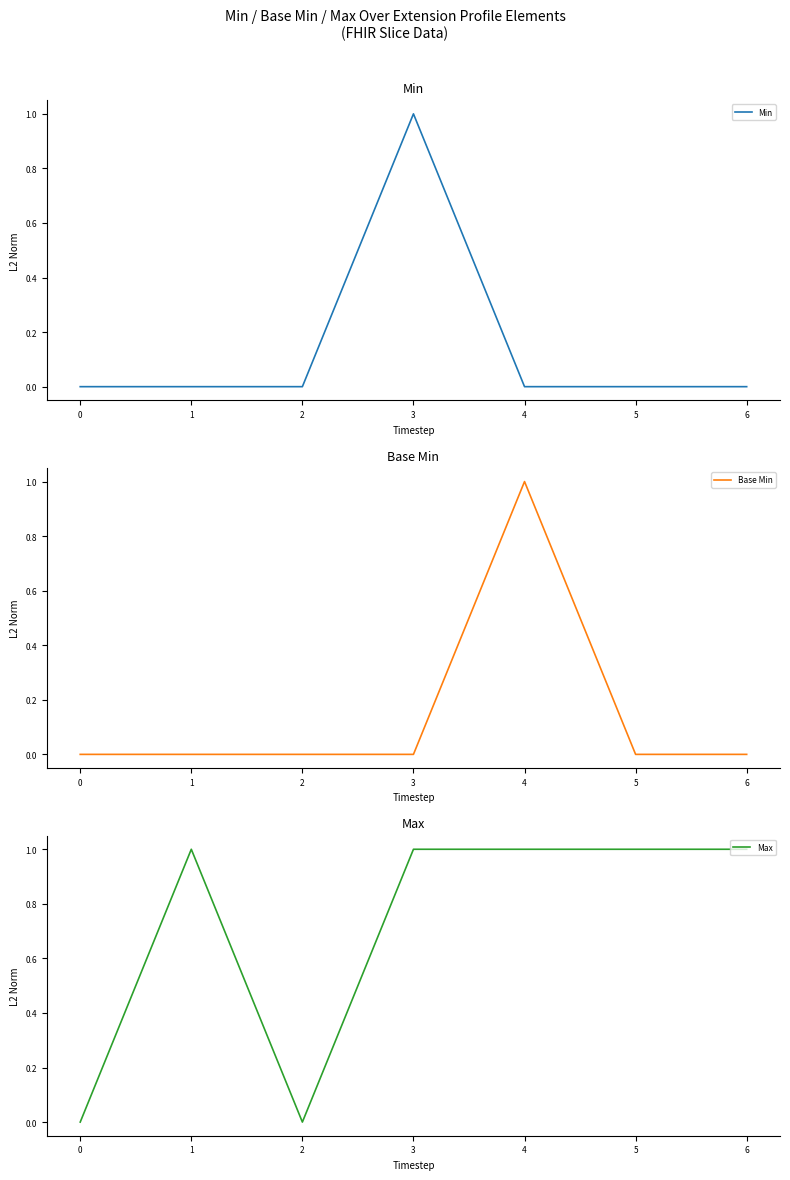

How many distinct data groups are displayed?

3